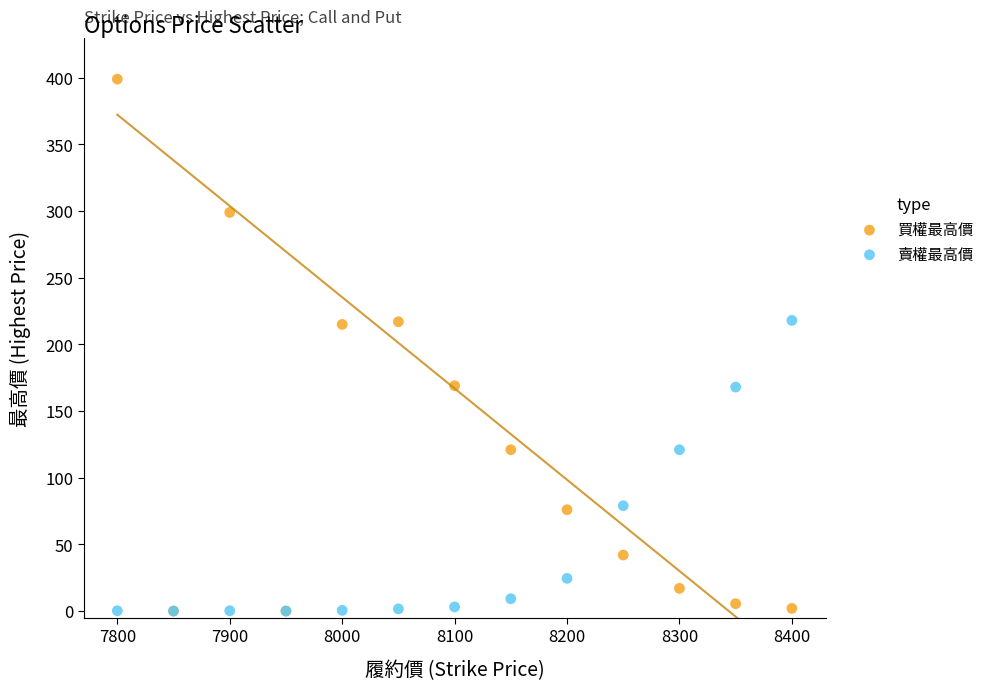

What are all the series names shown in the legend?

買權最高價, 賣權最高價